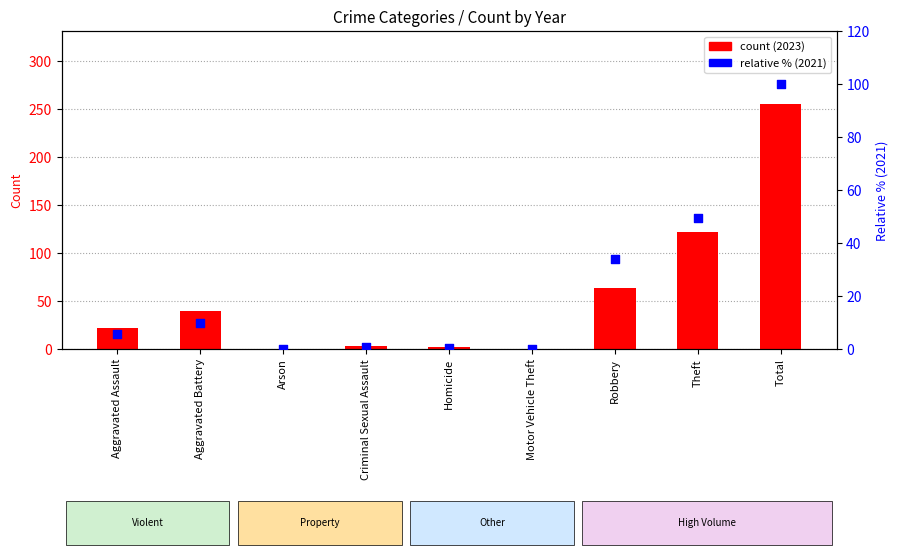

What is the ratio of the value at Robbery to the value at Total?

0.3